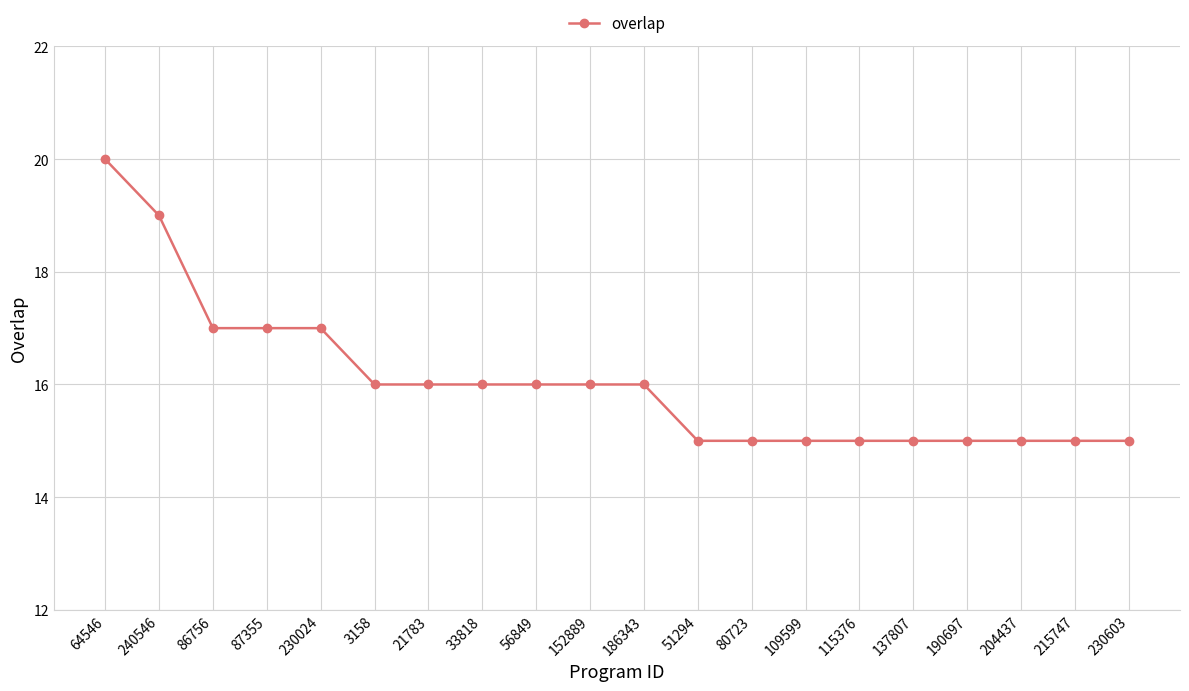

What is the difference between the maximum and minimum values?

5